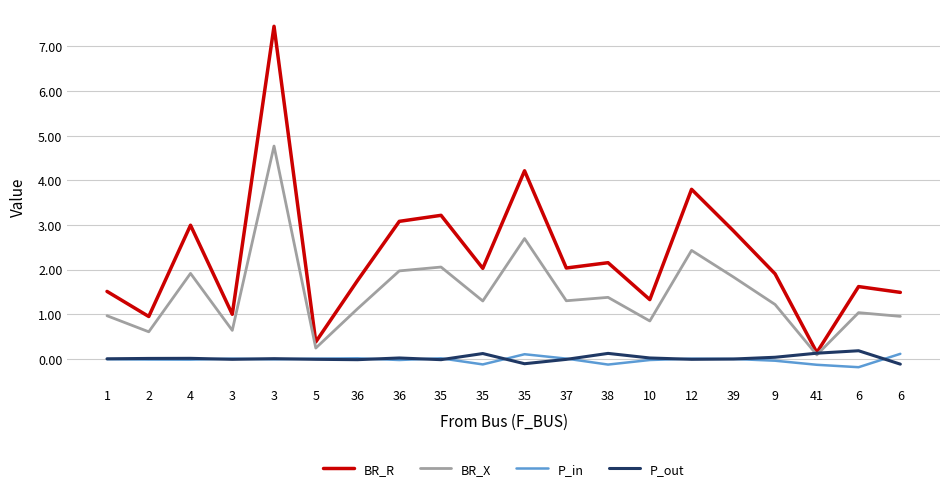

In P_out, how many points are lower than both neighbors (excluding endpoints)?

5